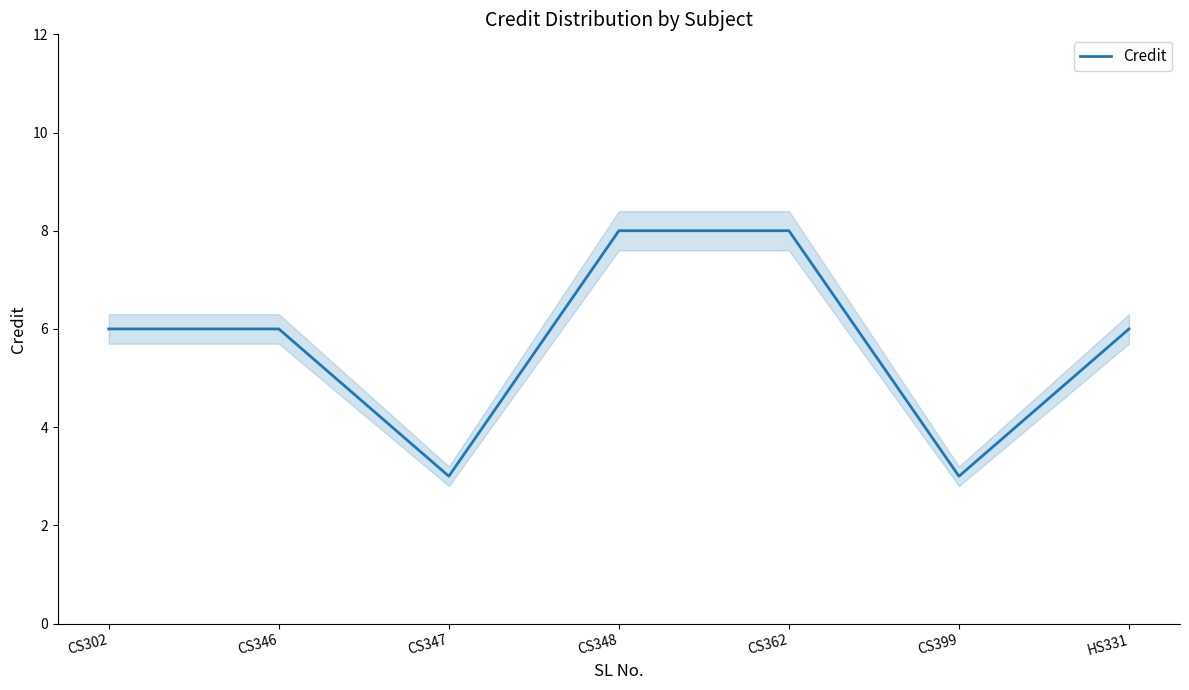

True or false: there are more than 0 points higher than both neighbors.

False